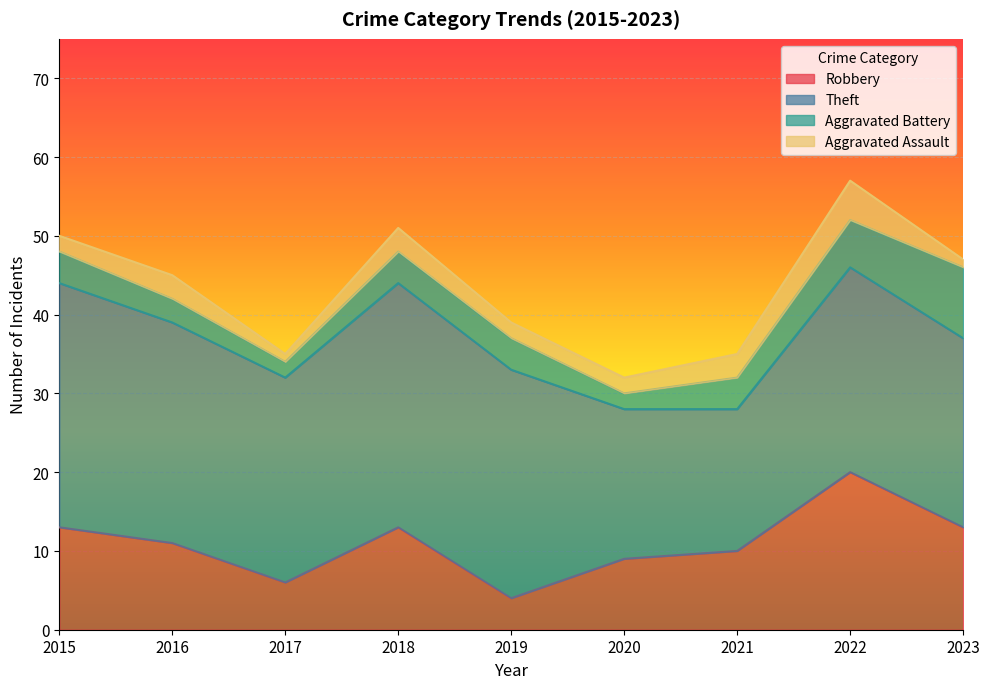

True or false: Aggravated Assault and Aggravated Battery cross at least once.

False